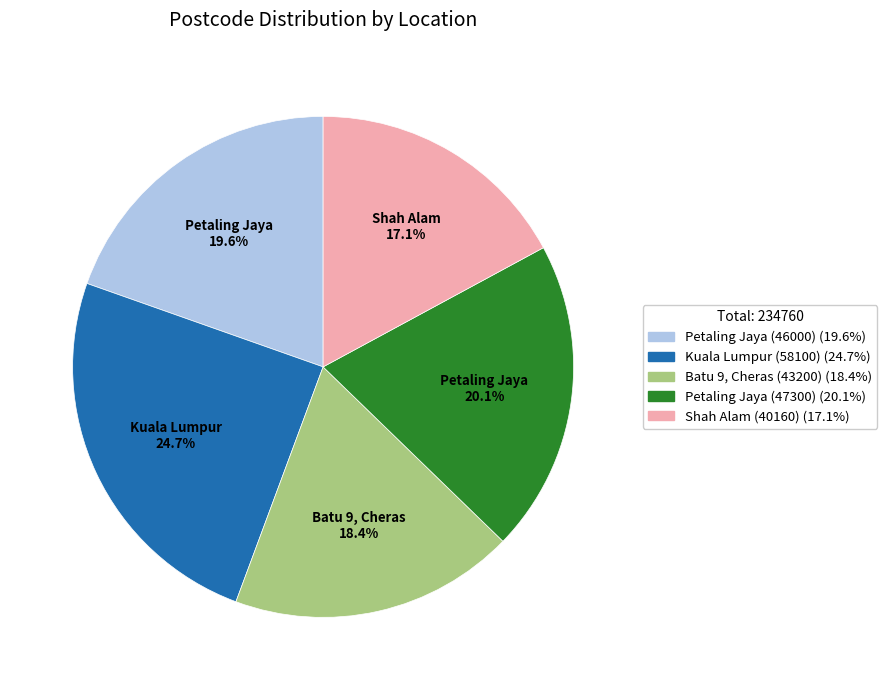

How many segments does this pie chart have?

5